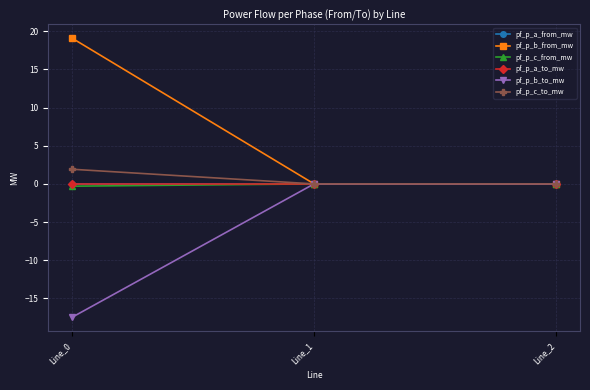

Is it true that pf_p_b_from_mw equals 4.3 at Line_0?

False